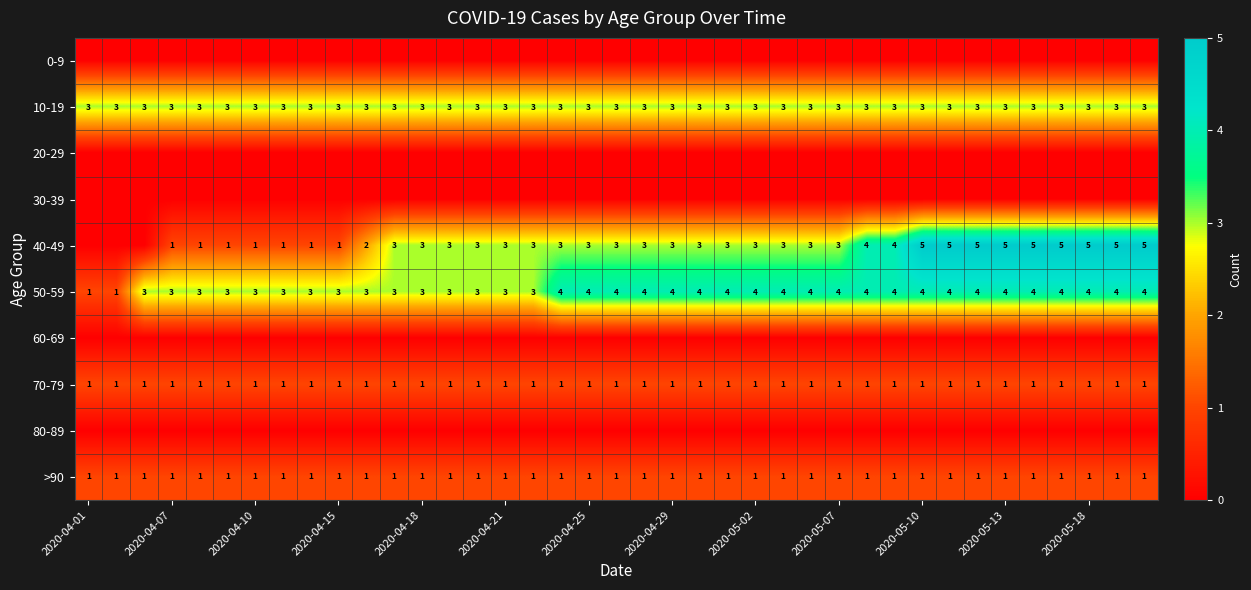

True or false: 50-59 has a value of 3 at 2020-04-10.

True